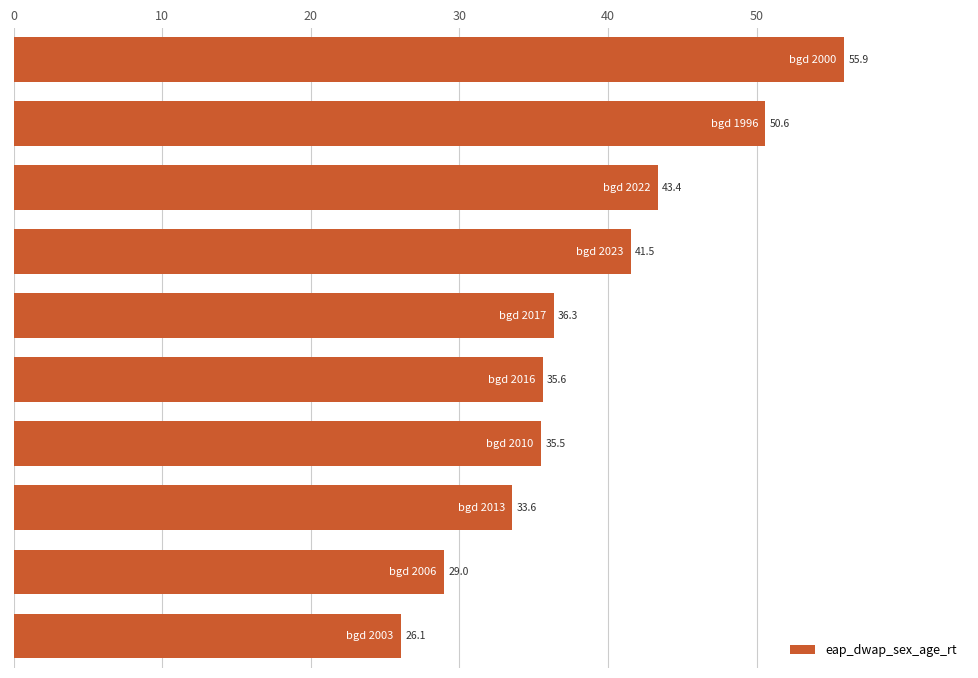

What is the value of the 5th bar from the top?

36.3